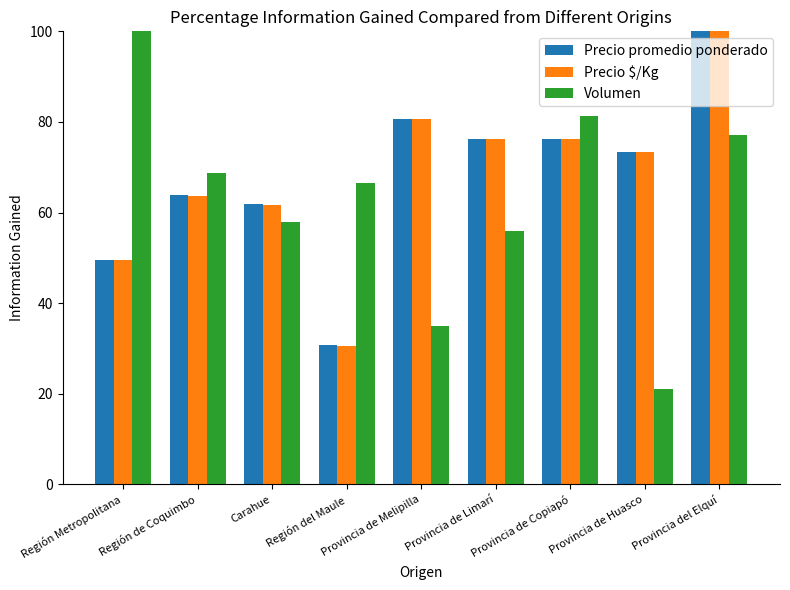

Is it true that Volumen equals 38.4 at Carahue?

False